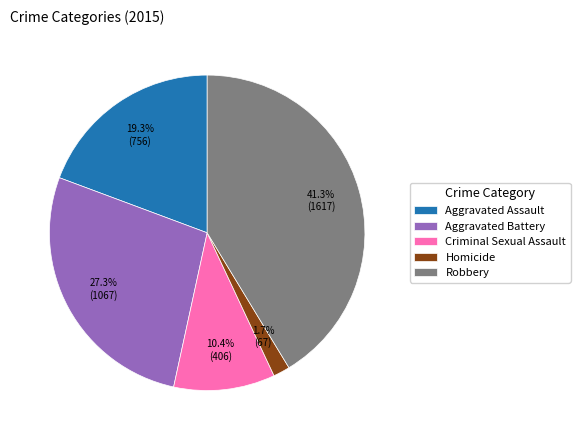

How much of the chart is everything except Homicide?

98.3%